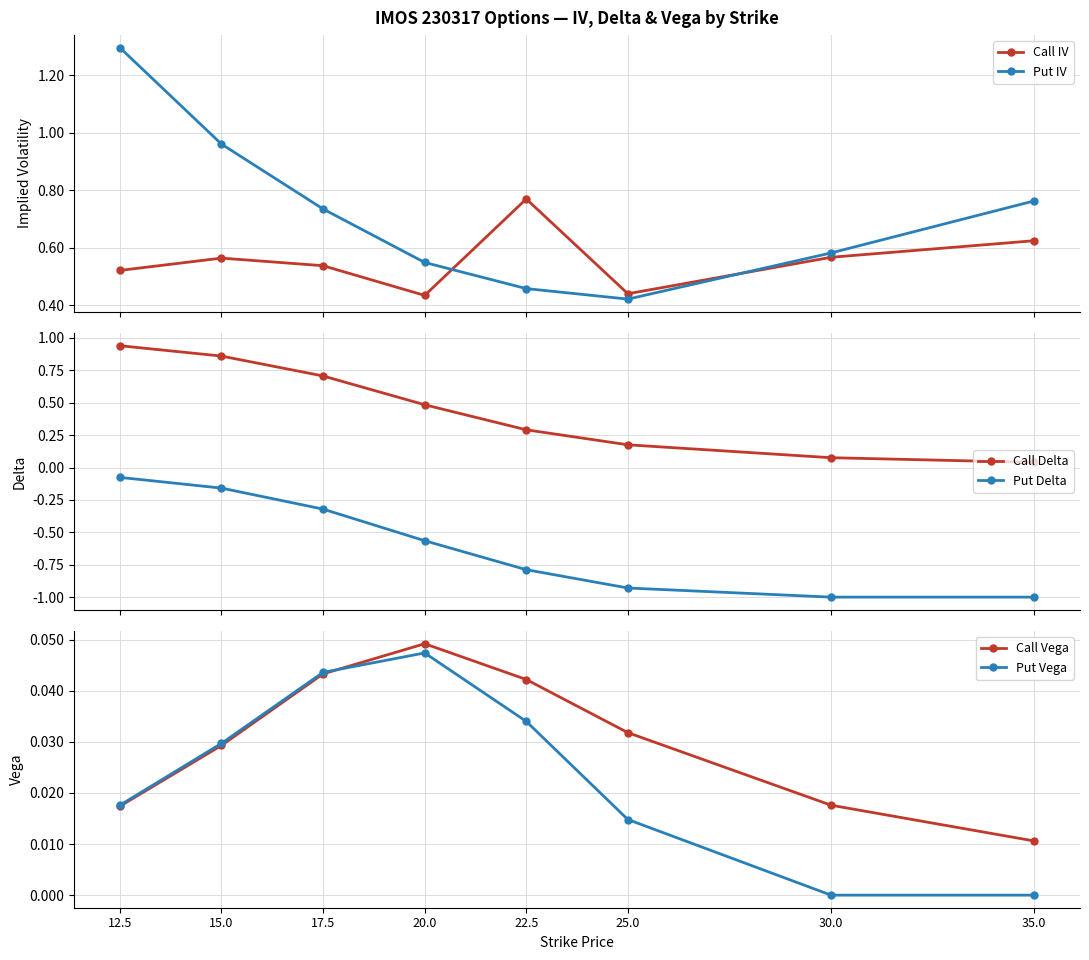

Rank the series at 25.0 from lowest to highest value.

Put Delta, Put Vega, Call Vega, Call Delta, Put IV, Call IV